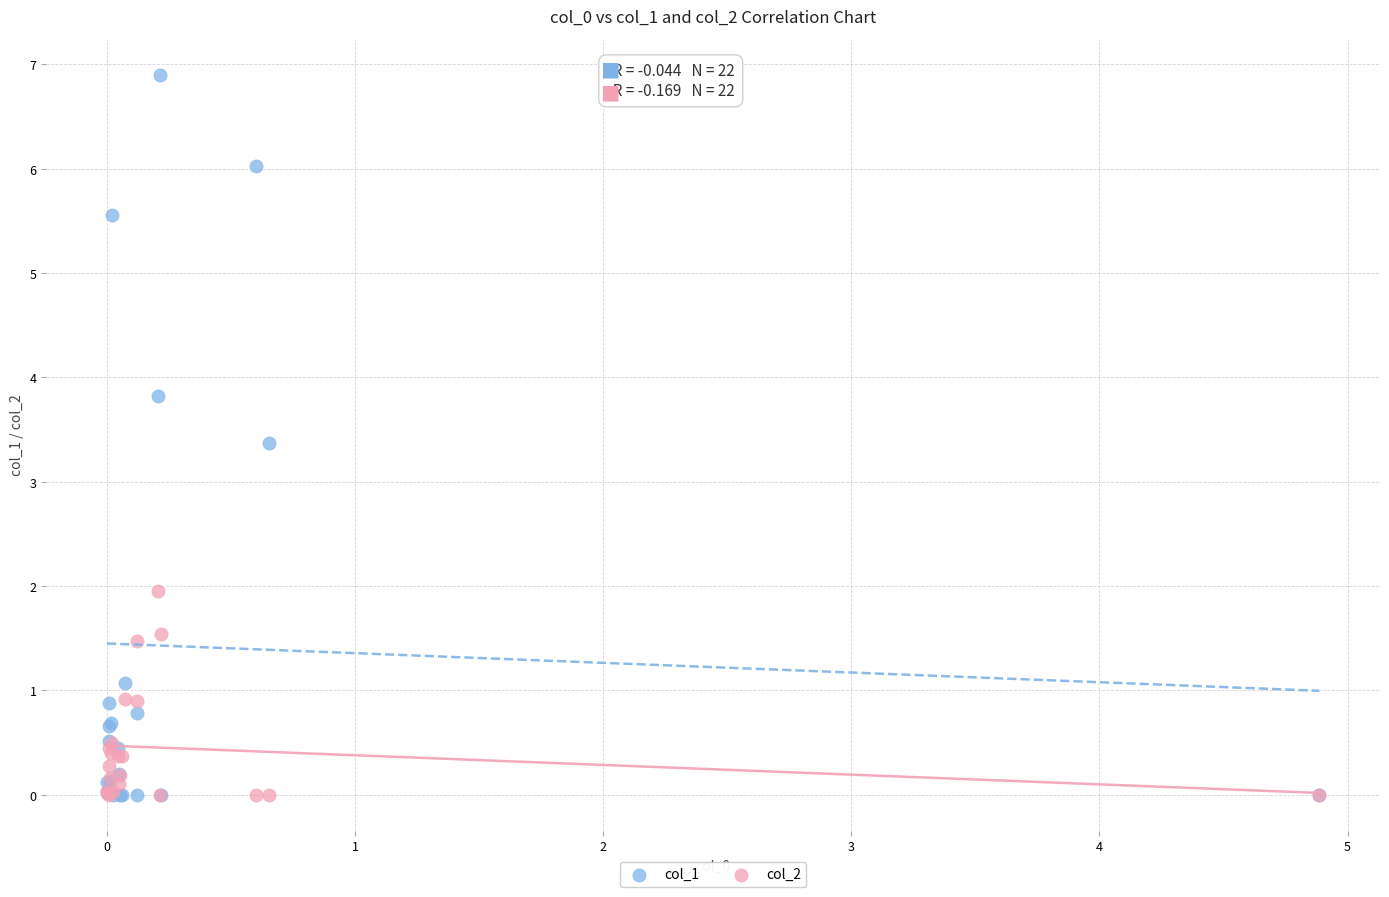

Across all series, what Y value is closest to 3?

3.4